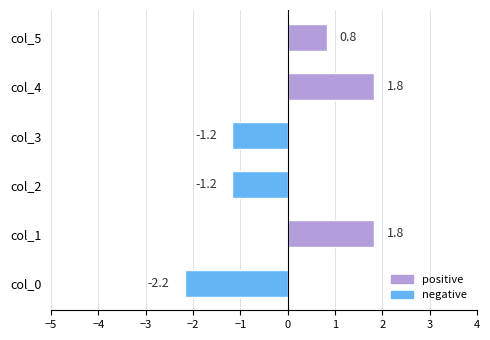

Count the number of values greater than 0.

3